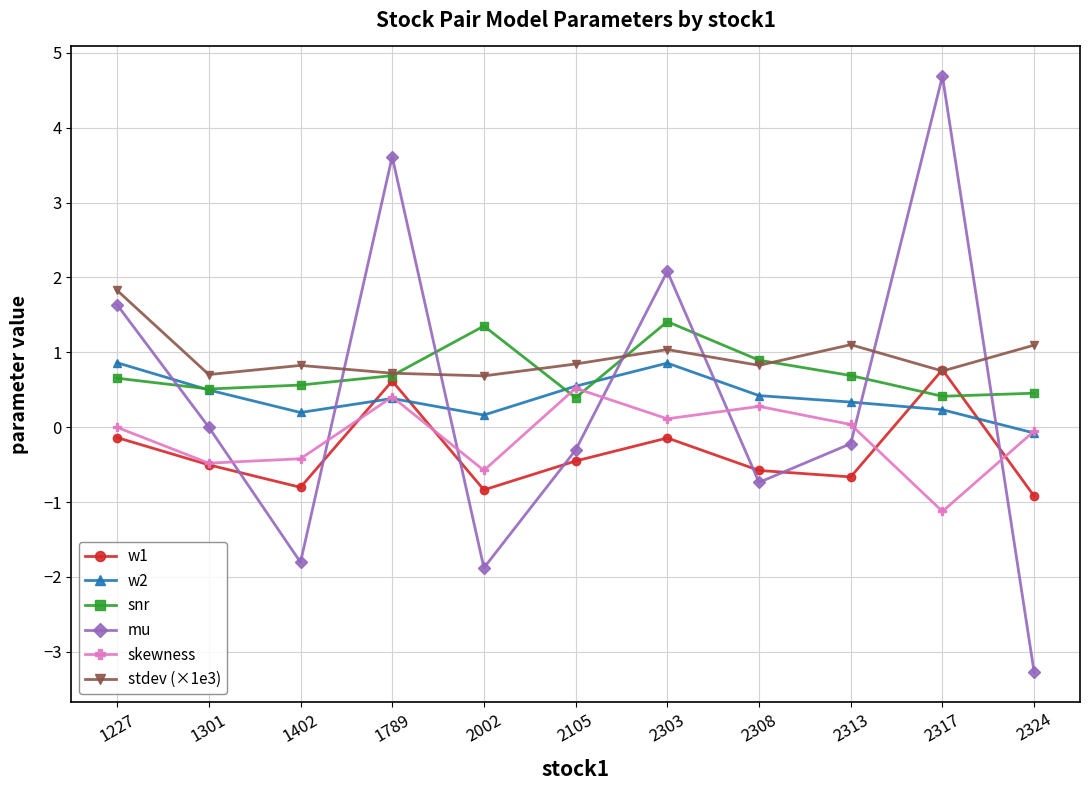

What is the value of the snr point at the 10th from the left?

0.4